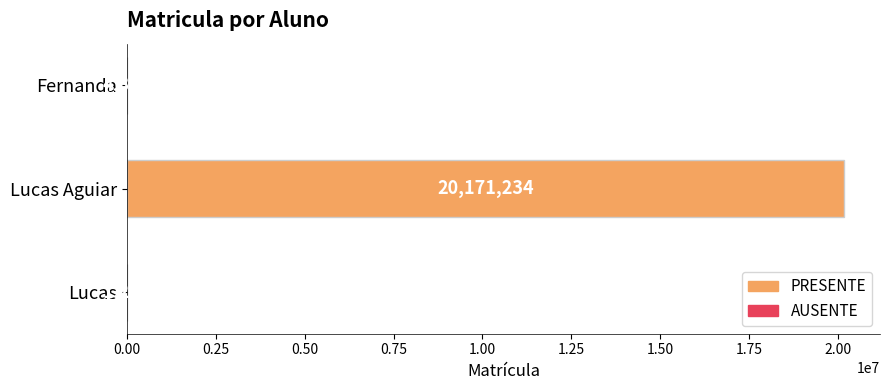

Between Lucas Aguiar and Lucas, which is larger?

Lucas Aguiar